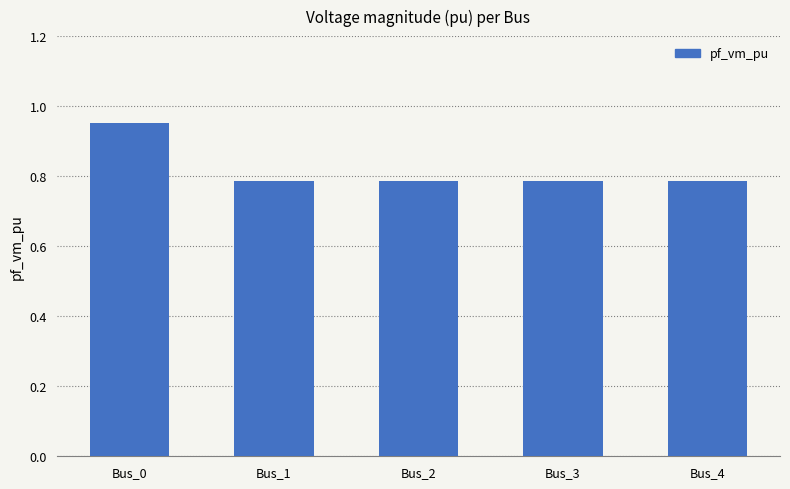

What is the sum of the values at Bus_1 and Bus_4?

1.6